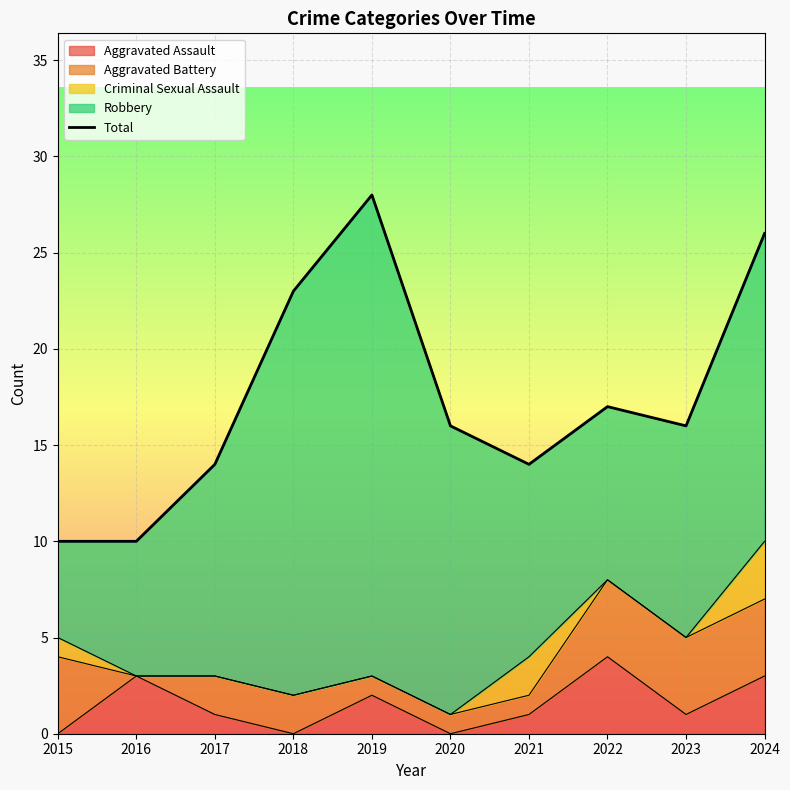

Where is the first local maximum?

2019